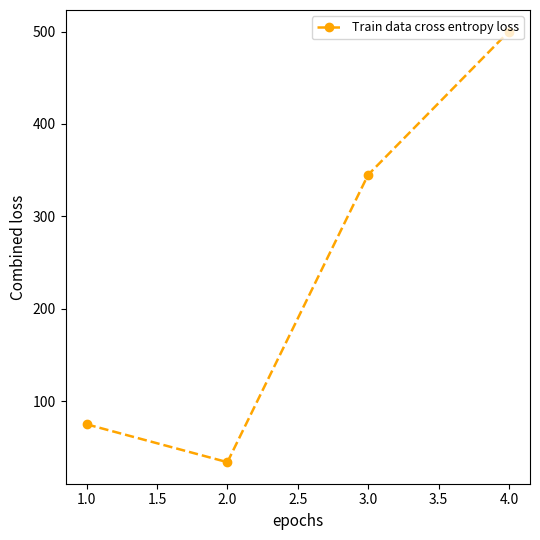

What is the change in value from 3.0 to 4.0?

+155